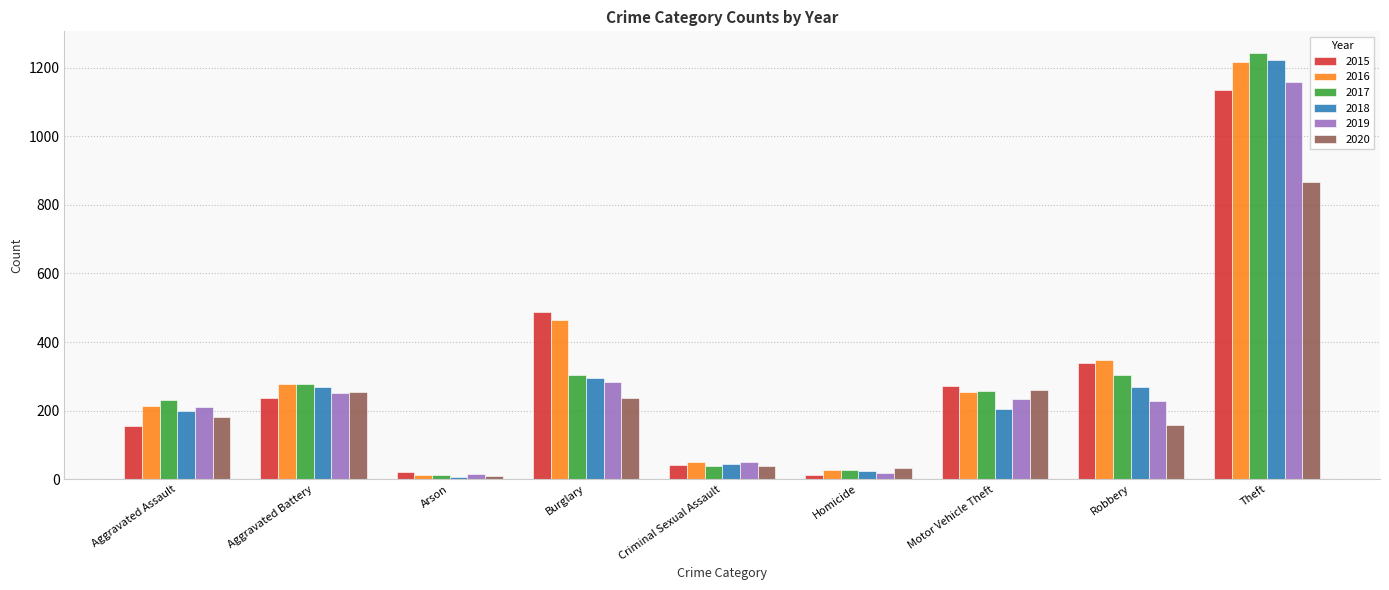

Which category has the highest value in the 2015 series?

Theft